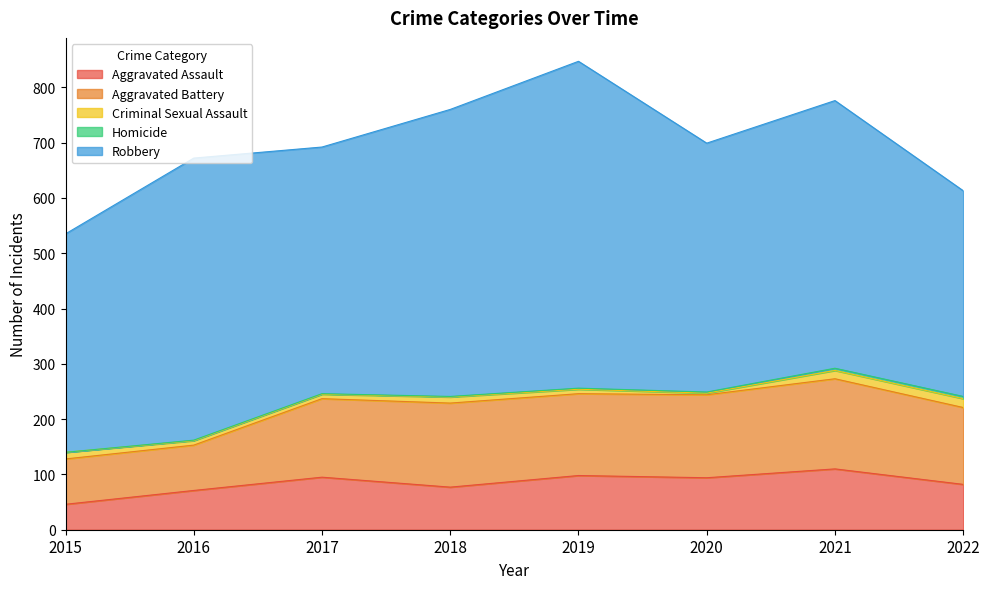

List the labels in order of Aggravated Battery value, smallest first.

2015, 2016, 2022, 2017, 2019, 2020, 2018, 2021